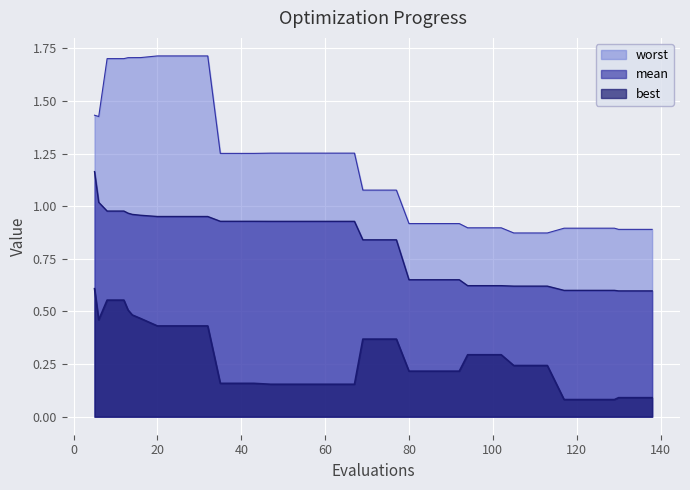

True or false: mean has more than 2 interior local peaks.

False